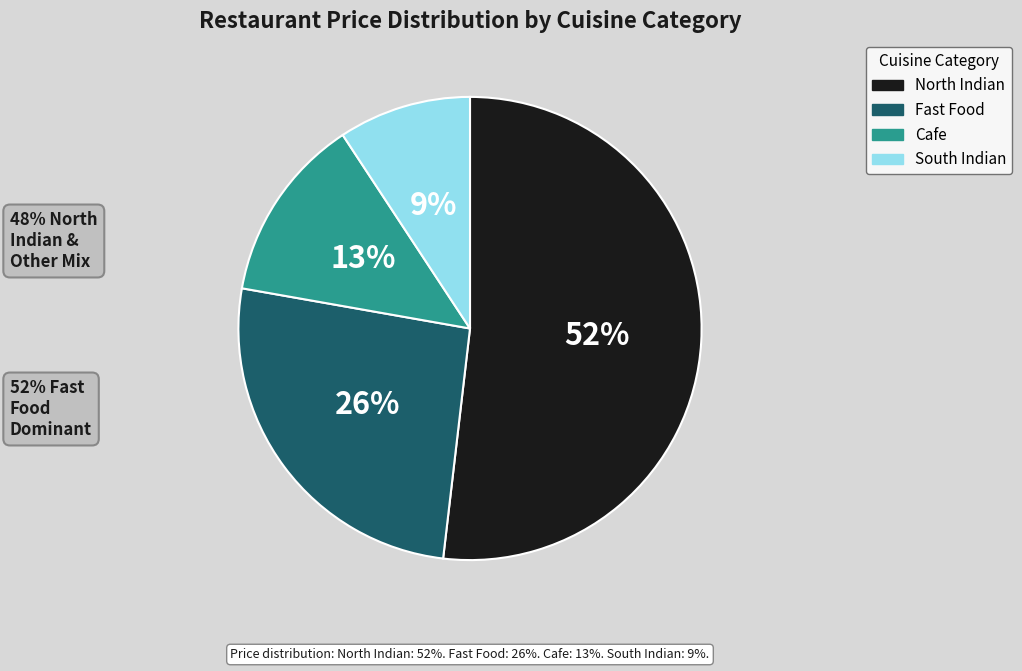

To the nearest percent, what is the combined percentage of North Indian and Cafe?

65%